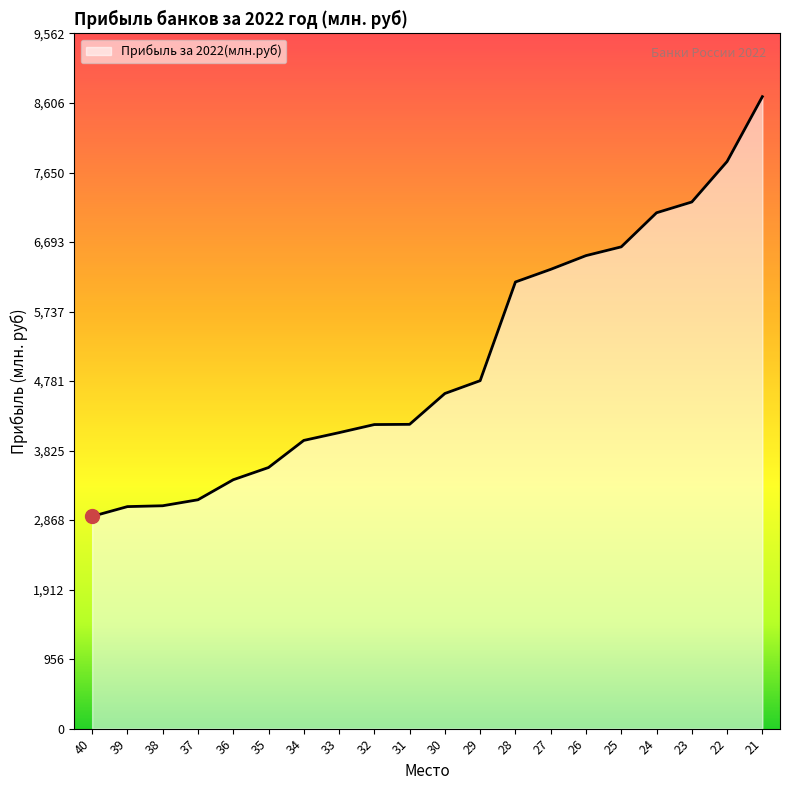

What is the change in value from 38 to 33?

+1005.6